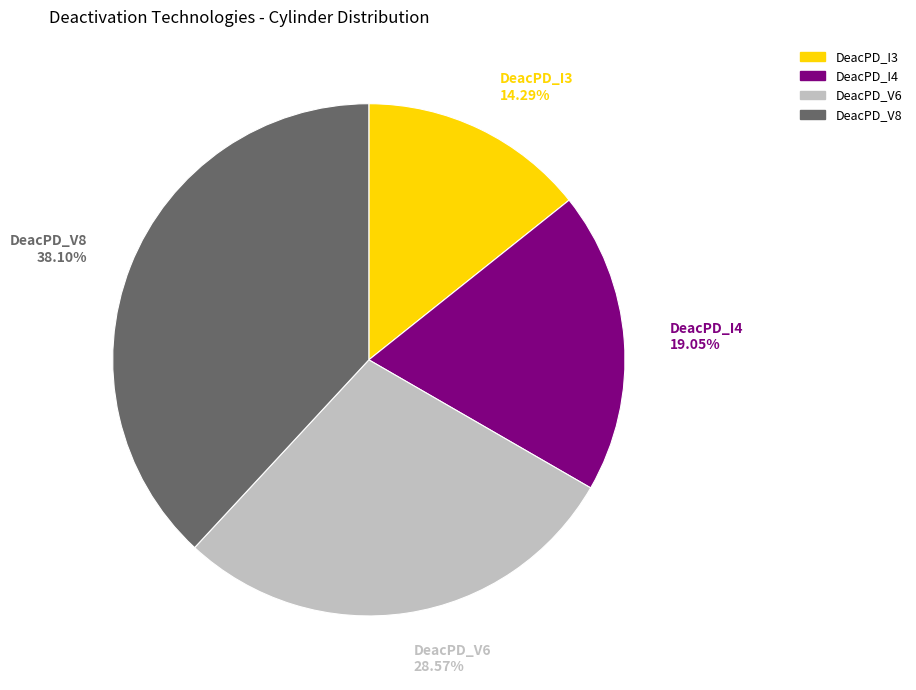

How many segments does this pie chart have?

4